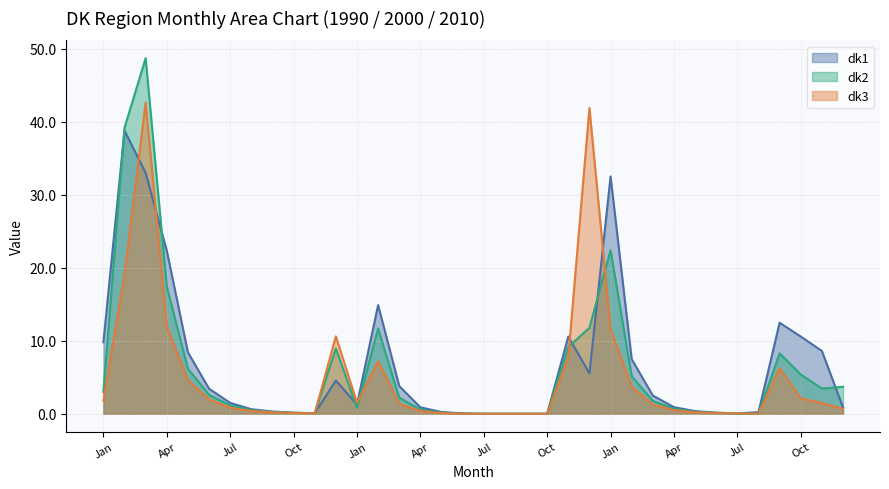

True or false: dk3 has more than 1 interior local peaks.

True